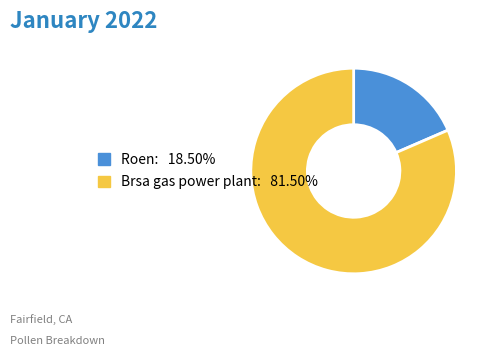

What is the largest slice in the pie chart?

Brsa gas power plant